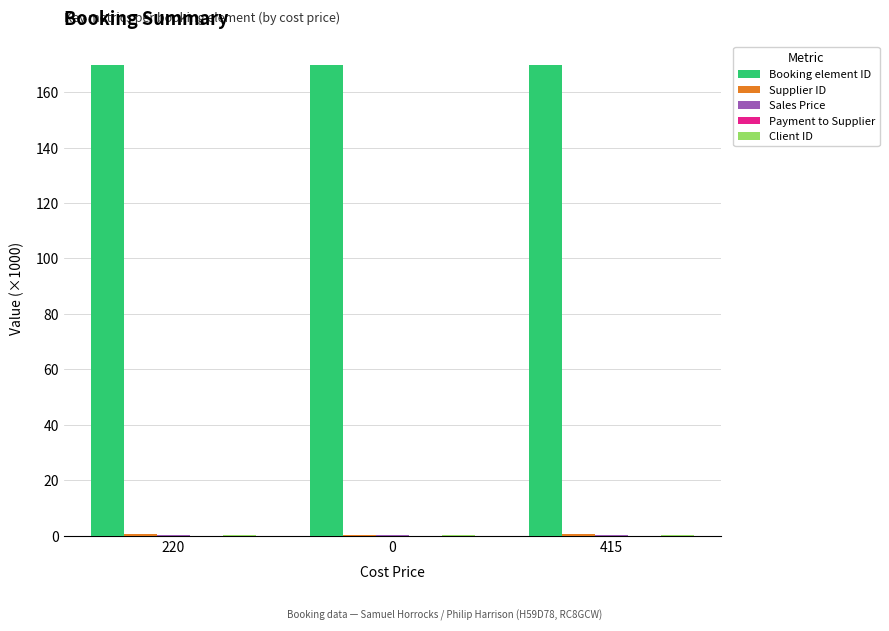

The Booking element ID series shows 169.9 at 0. True or false?

True